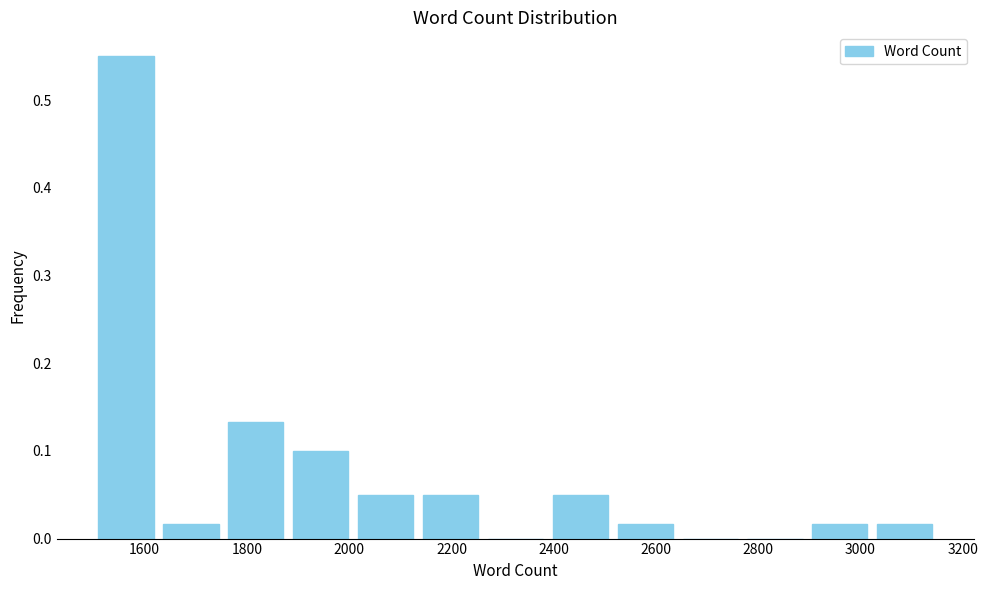

Reading left to right, transcribe this chart: for each bar, give the range it covers on the x-axis and its height. Neither the bar edges nor the heights are printed on the chart, so give them approximately, as read against the axes.

1500 to 1620: 0.55
1620 to 1760: 0.02
1760 to 1880: 0.13
1880 to 2000: 0.10
2000 to 2140: 0.05
2140 to 2260: 0.05
2260 to 2380: 0
2380 to 2520: 0.05
2520 to 2640: 0.02
2640 to 2760: 0
2760 to 2900: 0
2900 to 3020: 0.02
3020 to 3160: 0.02